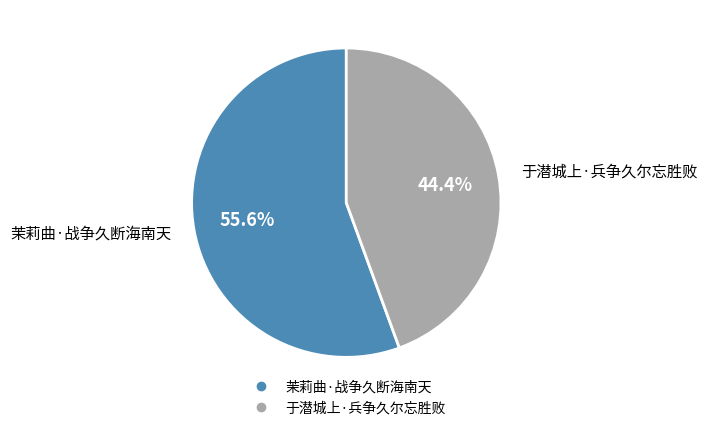

Count the number of slices in the pie.

2